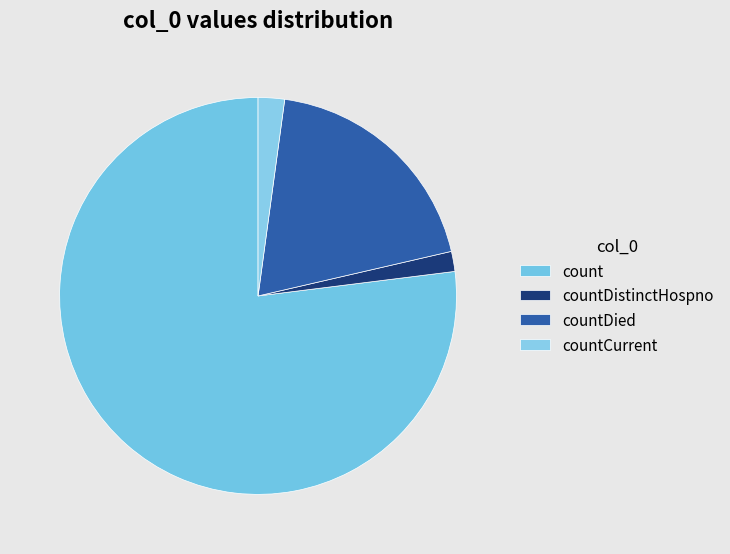

Count the number of slices in the pie.

4